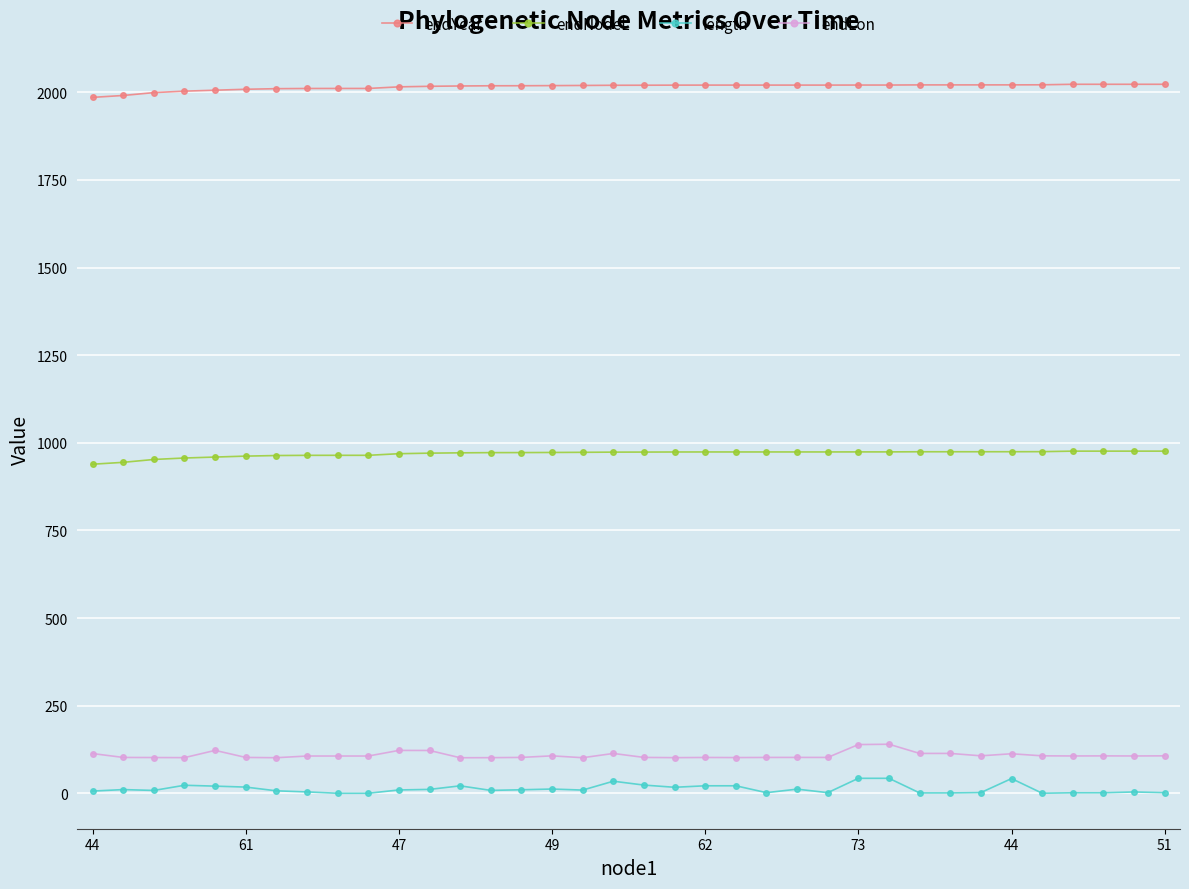

True or false: endLon and endNodeL cross at least once.

False